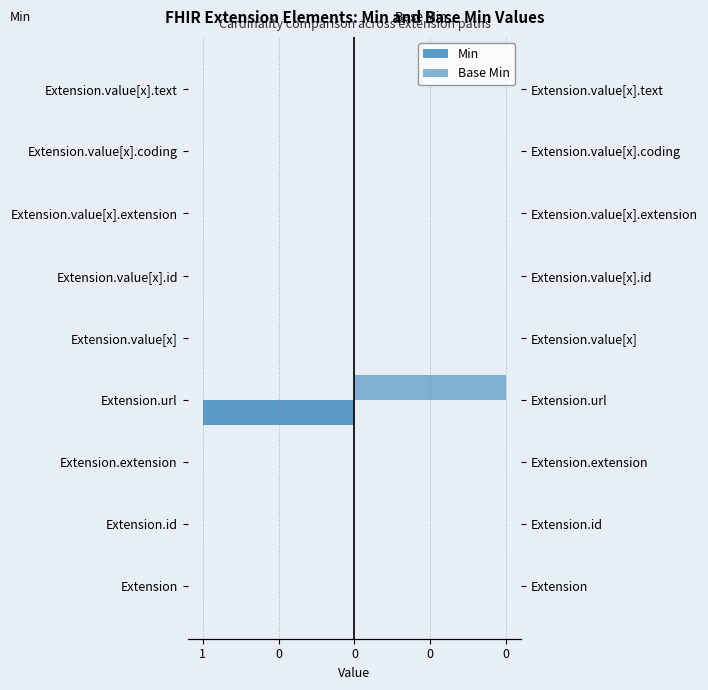

Count the number of data series in this chart.

2